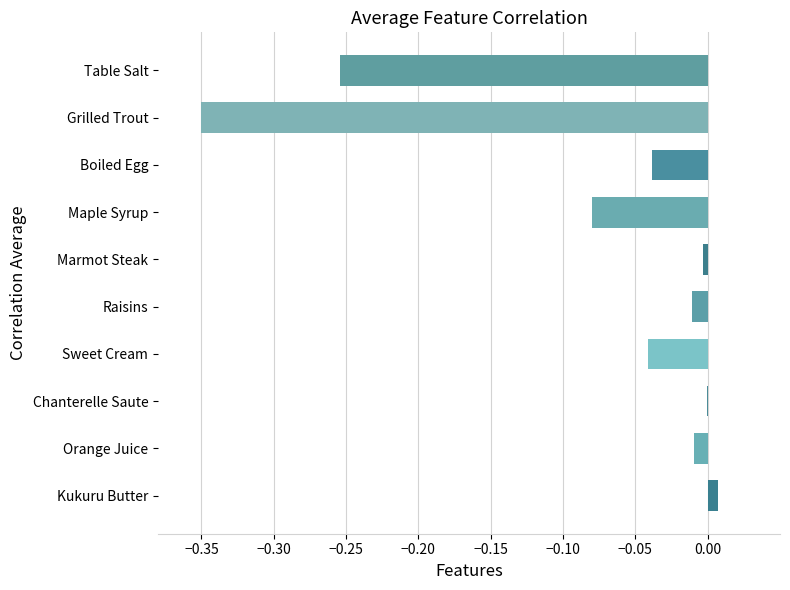

What is the sum of all values?

-0.8